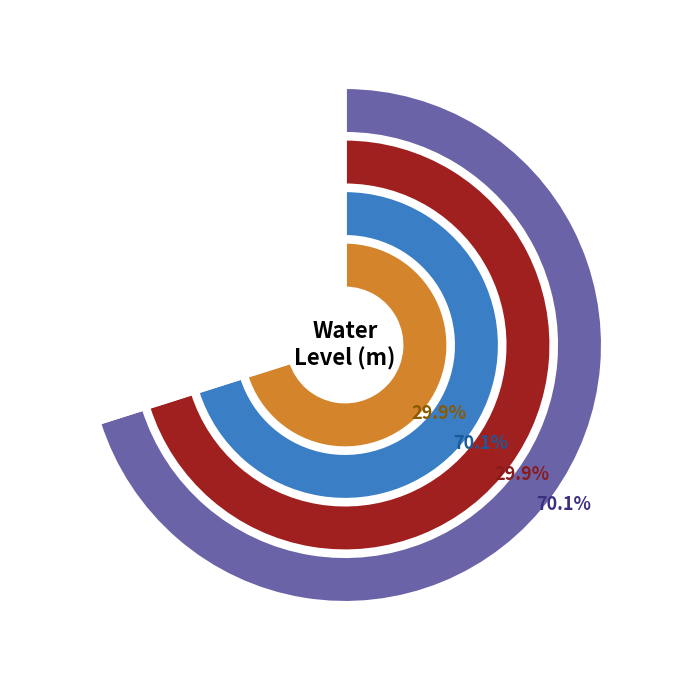

What percentage is NOT represented by Sultanpur1 (d)?

70.1%